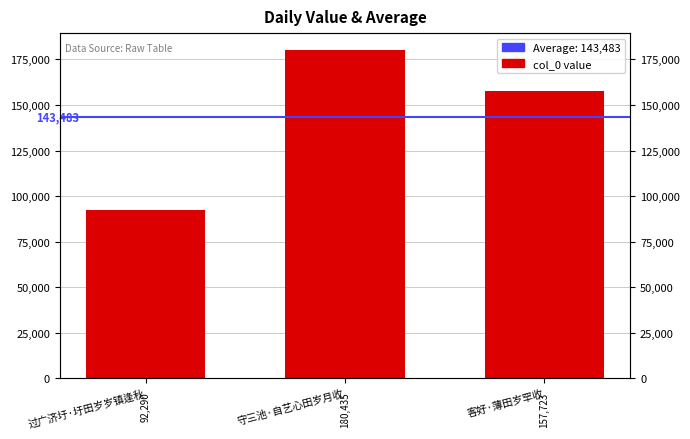

The value at 守三池·自艺心田岁月收 is 69164. True or false?

False